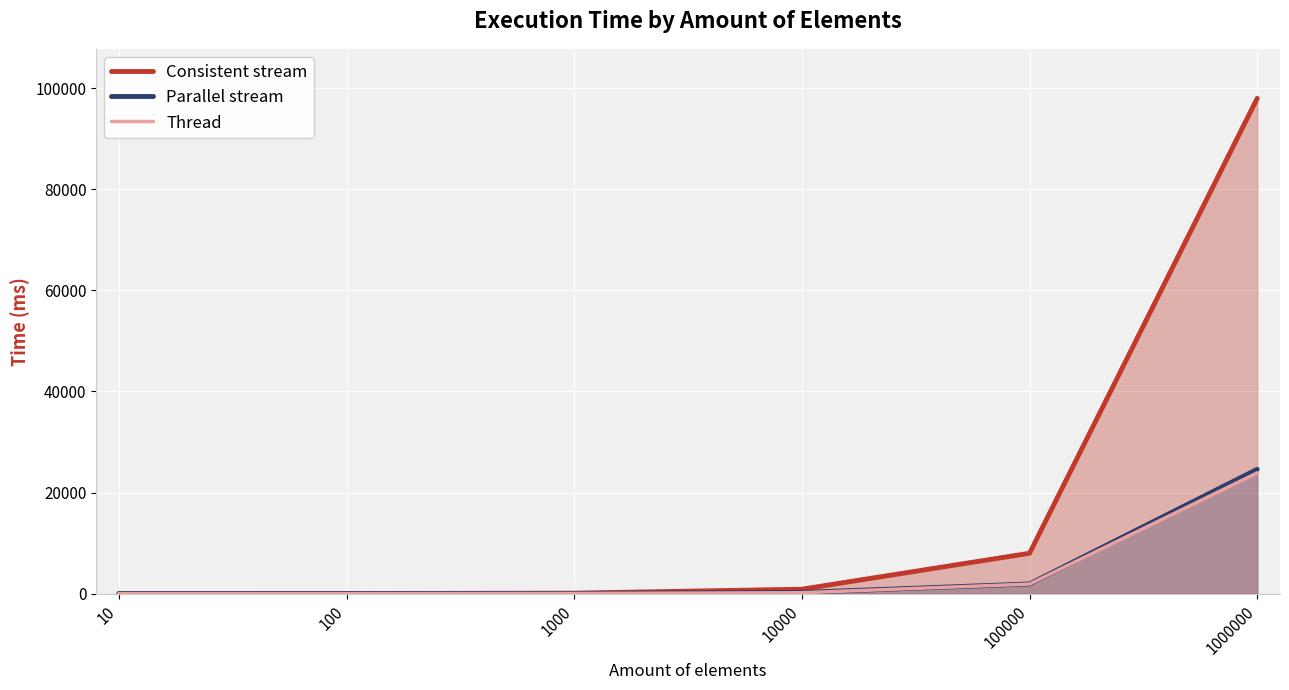

True or false: Consistent stream and Parallel stream cross at least once.

False